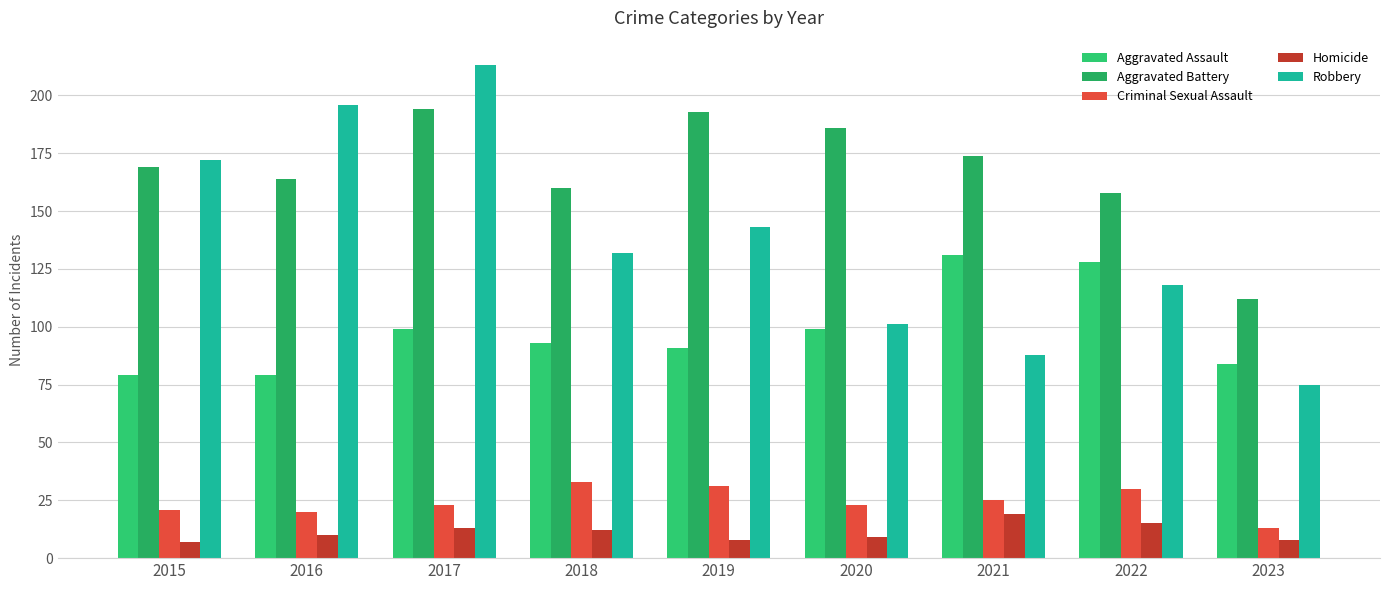

Which series changed the most between 2017 and 2019?

Robbery